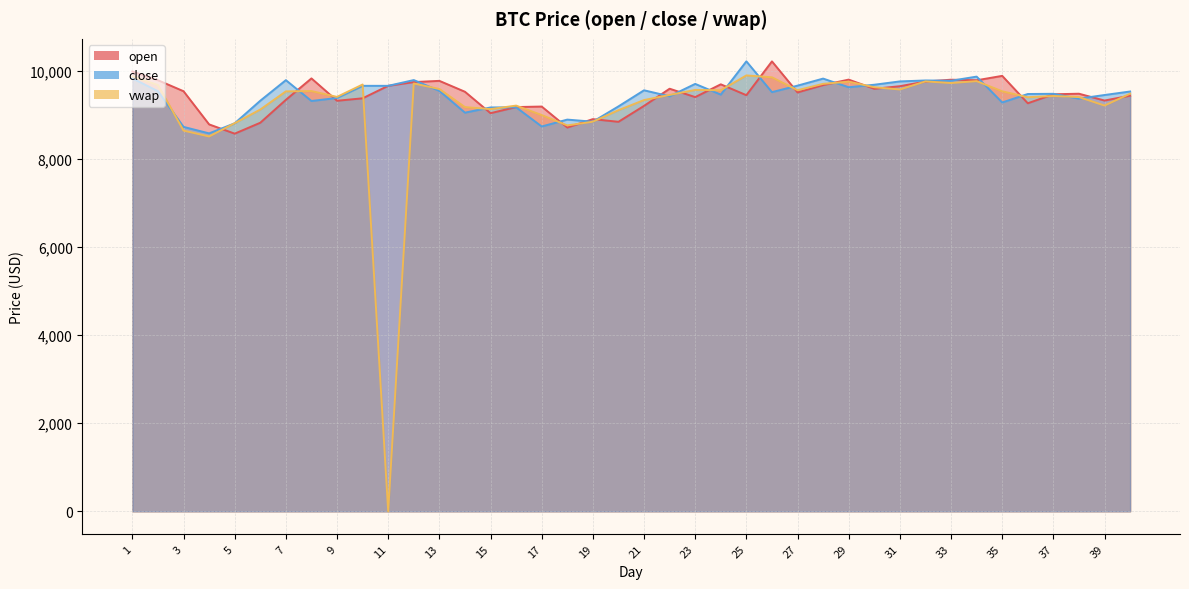

How many interior local valleys does the open series have?

12